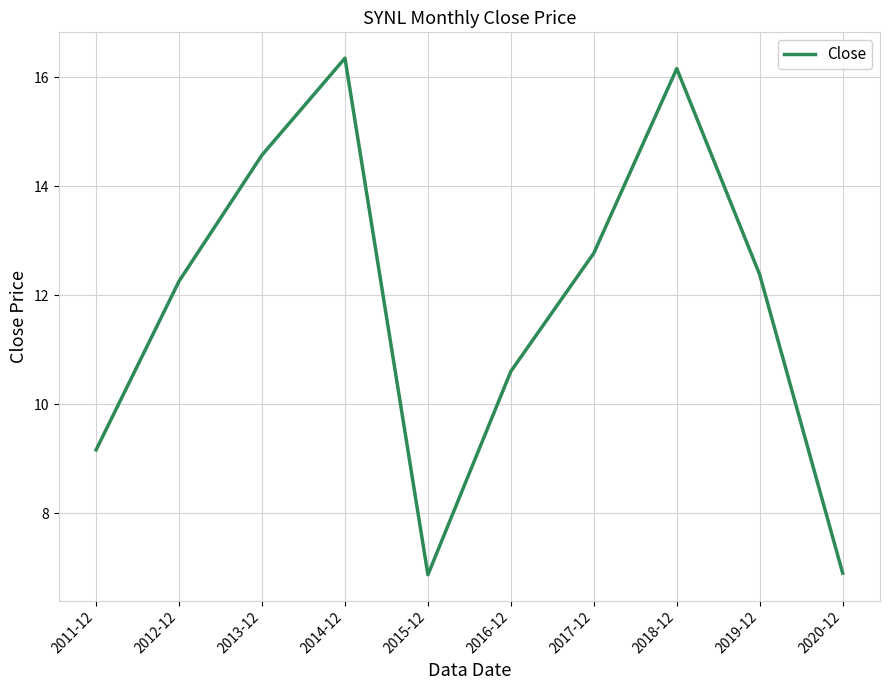

What is the average value?

11.8